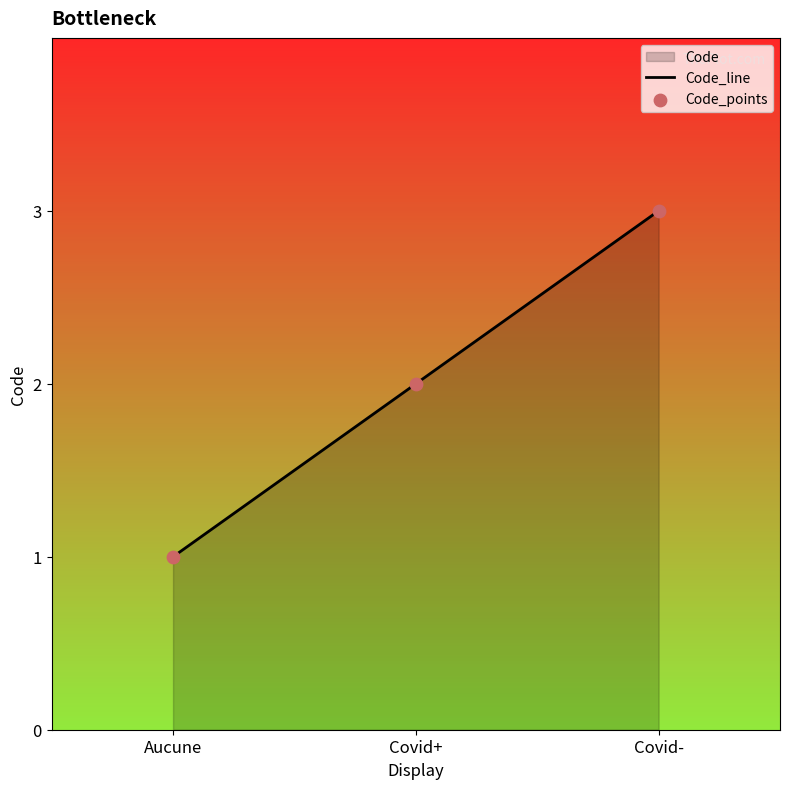

Which series has the largest total across all categories?

Code_line